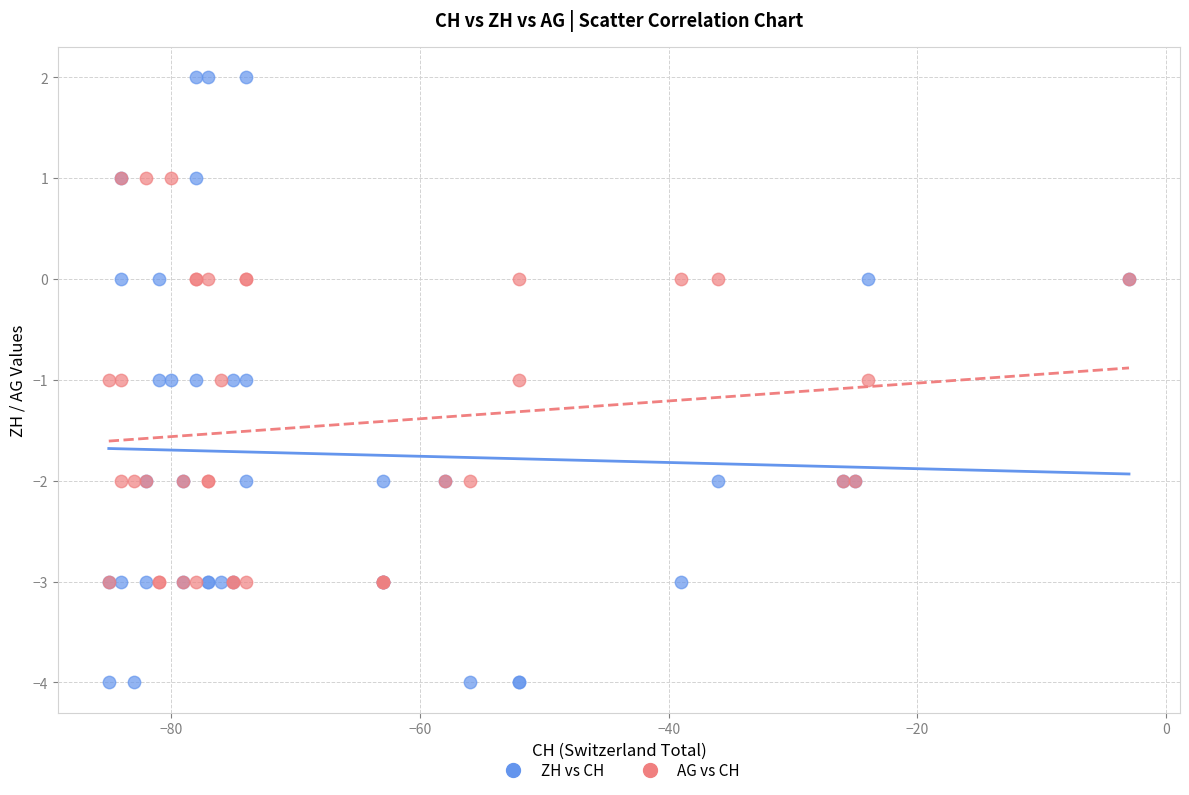

Which series reaches the maximum Y coordinate?

ZH vs CH